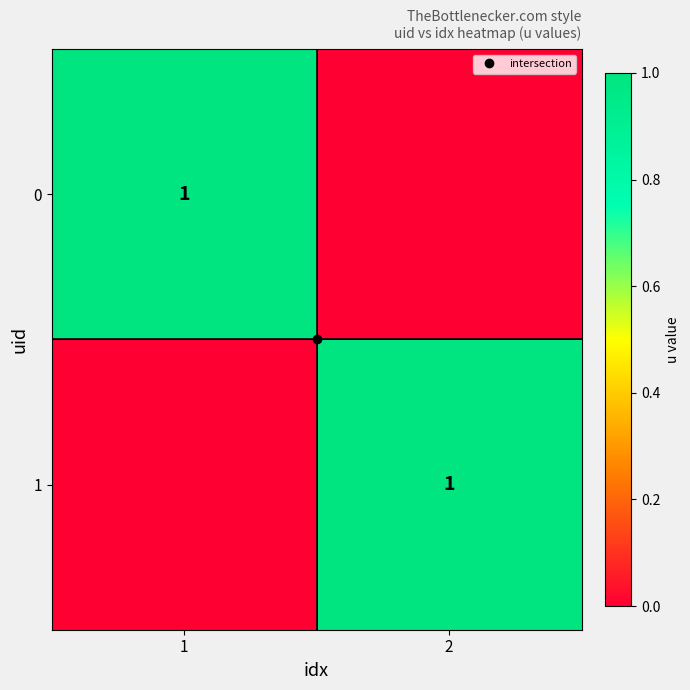

At which label is 1 closest to 0?

1